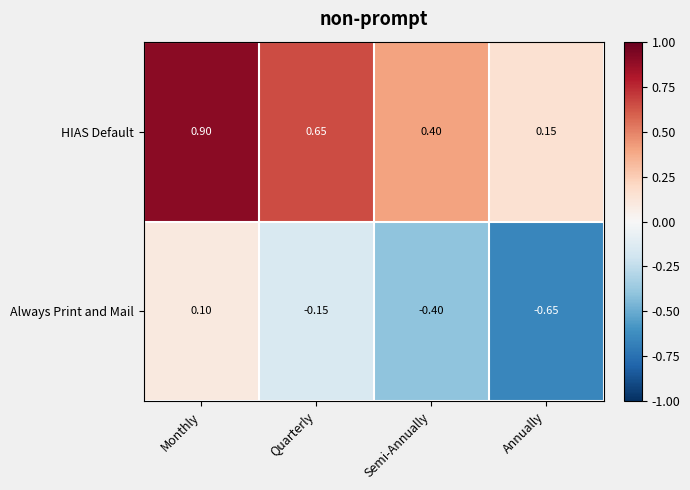

Rank the series by their maximum value, from highest to lowest.

HIAS Default, Always Print and Mail